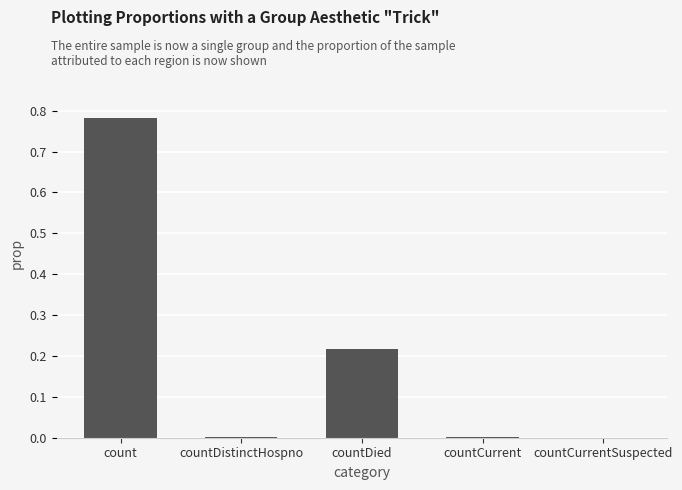

Is it true that the value at count is 0.2?

False